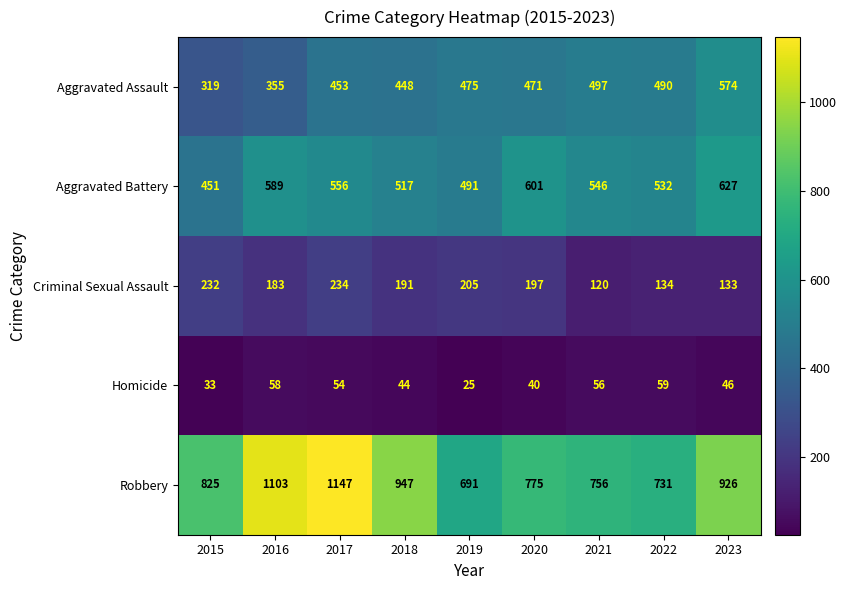

Between 2015 and 2022, which series saw the biggest shift?

Aggravated Assault